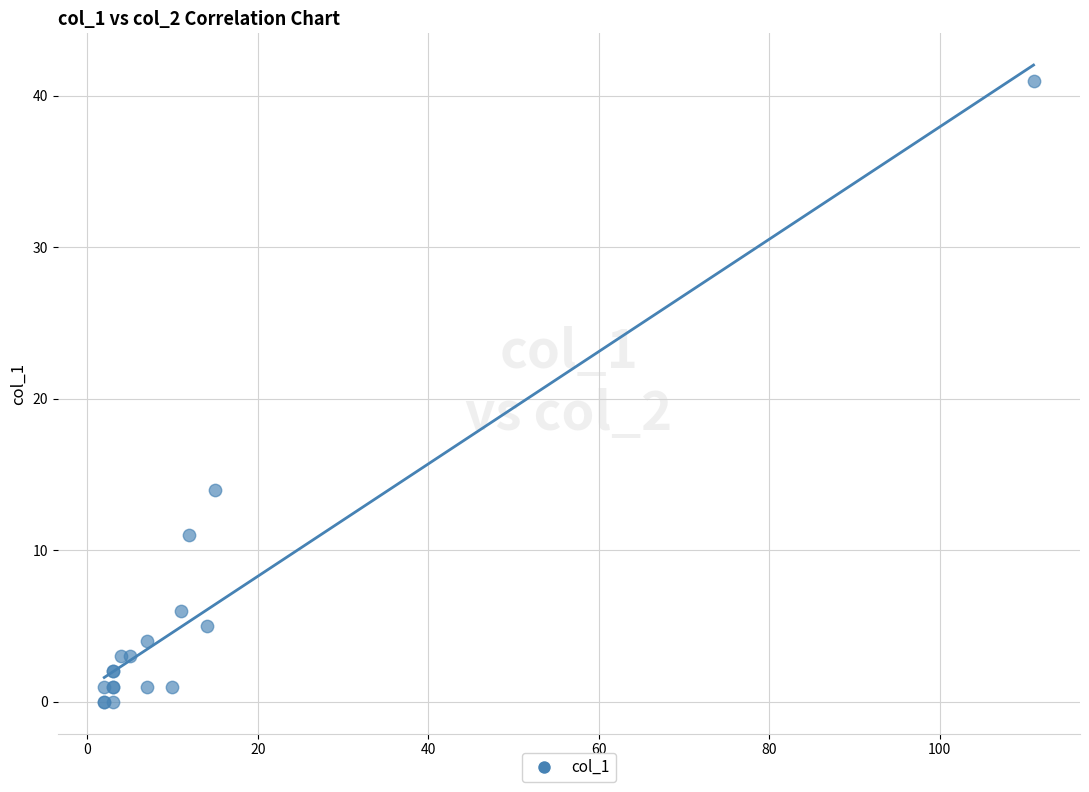

What Y value in the scatter plot is closest to 20?

14